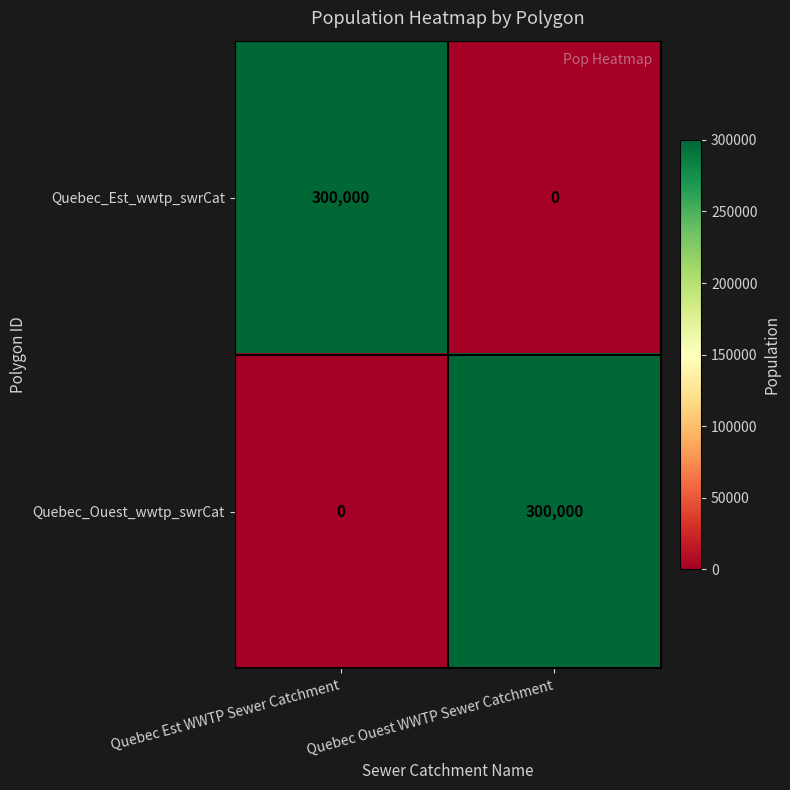

Where is Quebec_Ouest_wwtp_swrCat nearest to the value 150000?

Quebec Est WWTP Sewer Catchment